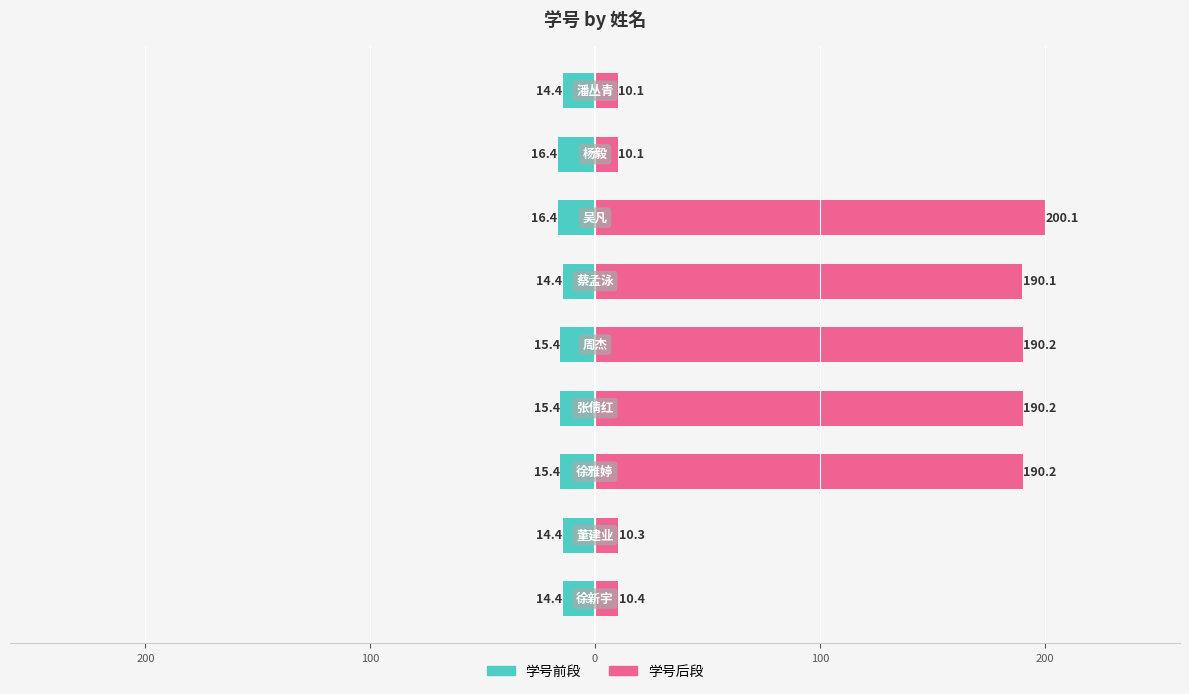

How many groups of bars are there?

9